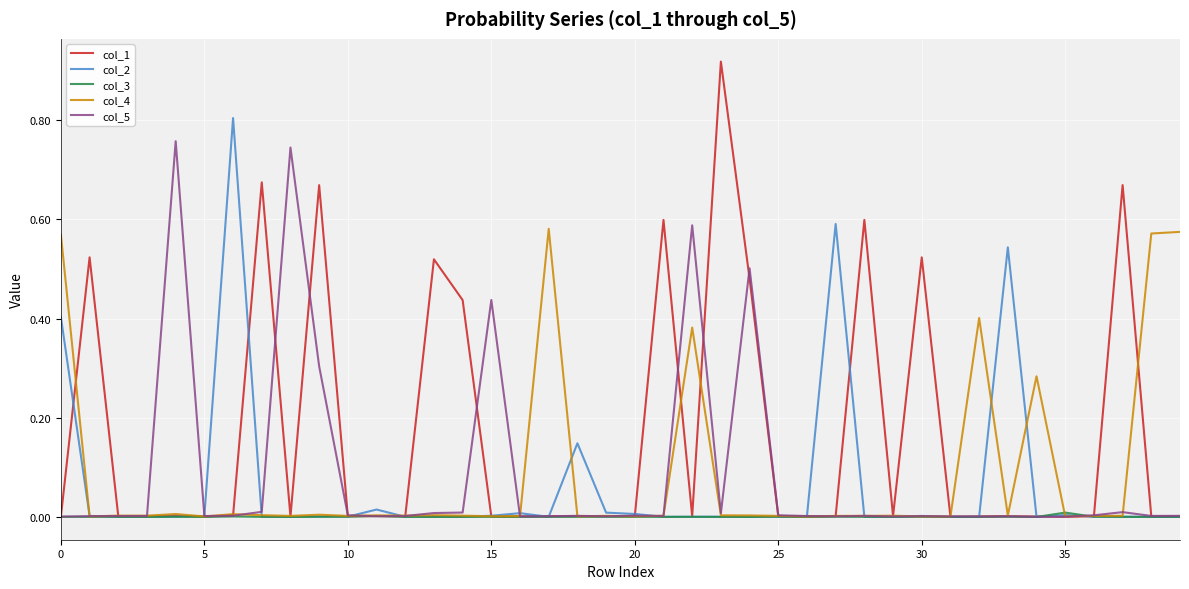

Which series has the largest total across all categories?

col_1